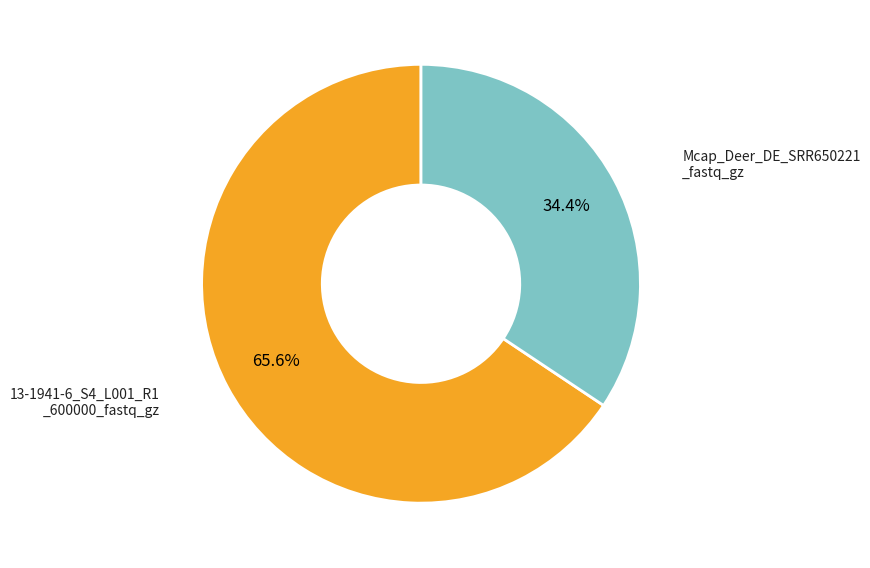

How many segments does this pie chart have?

2